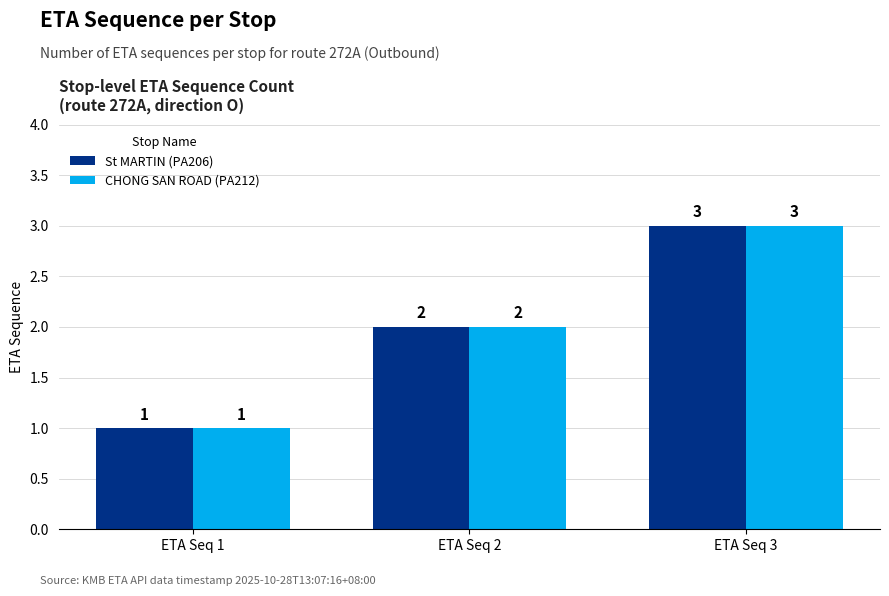

What is the total value across all series at ETA Seq 3?

6